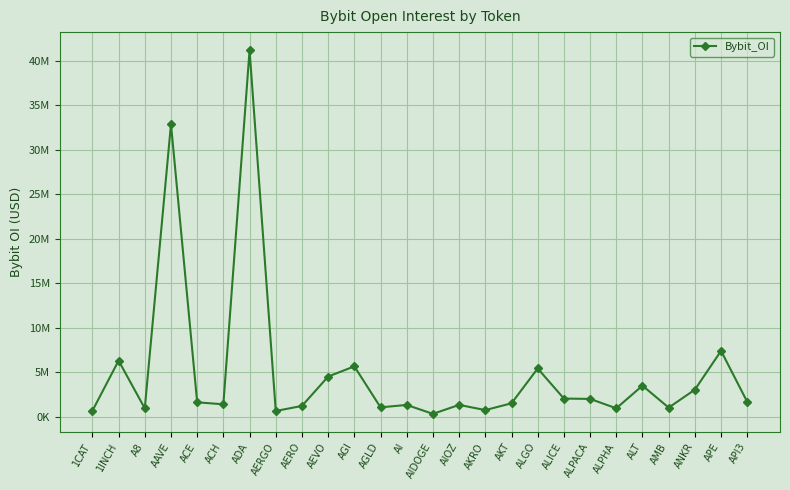

Where does the data first go above 1613206?

1INCH